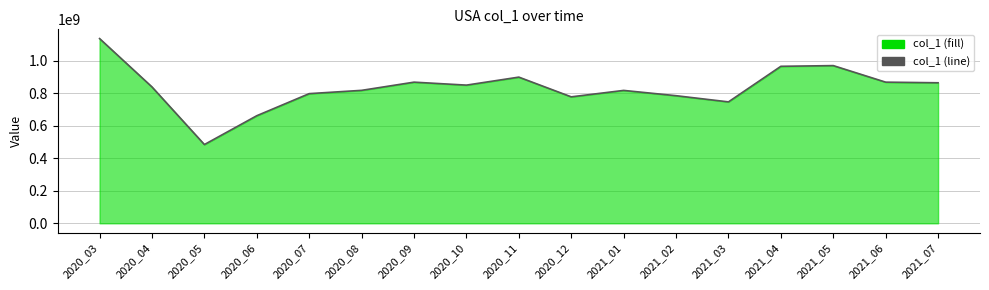

Is it true that the value at 2021_05 is 496420140?

False